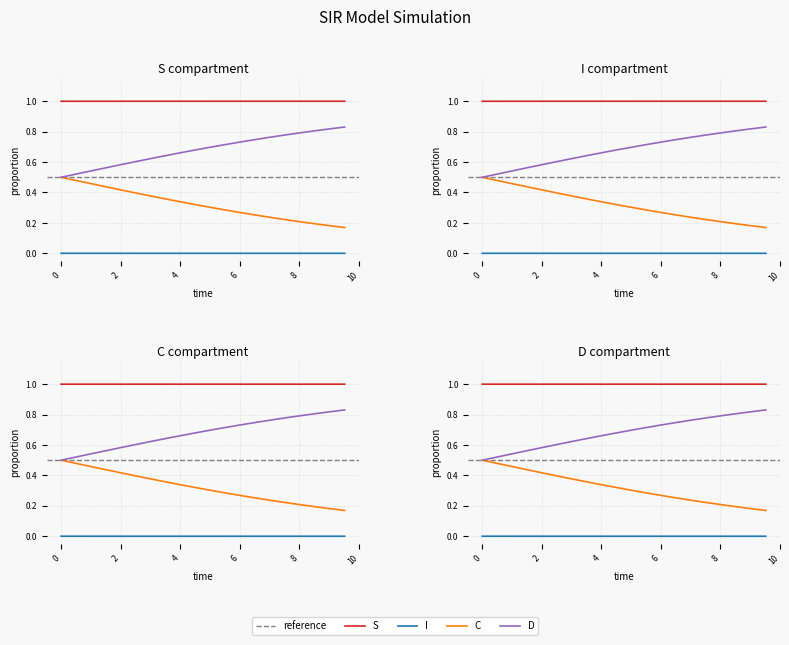

True or false: I and D cross at least once.

False